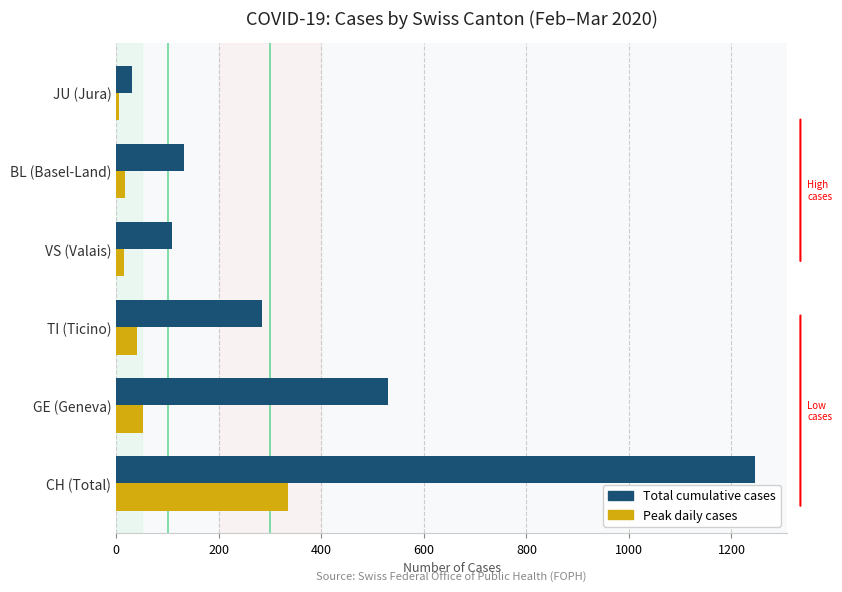

What is the greatest value displayed?

1246